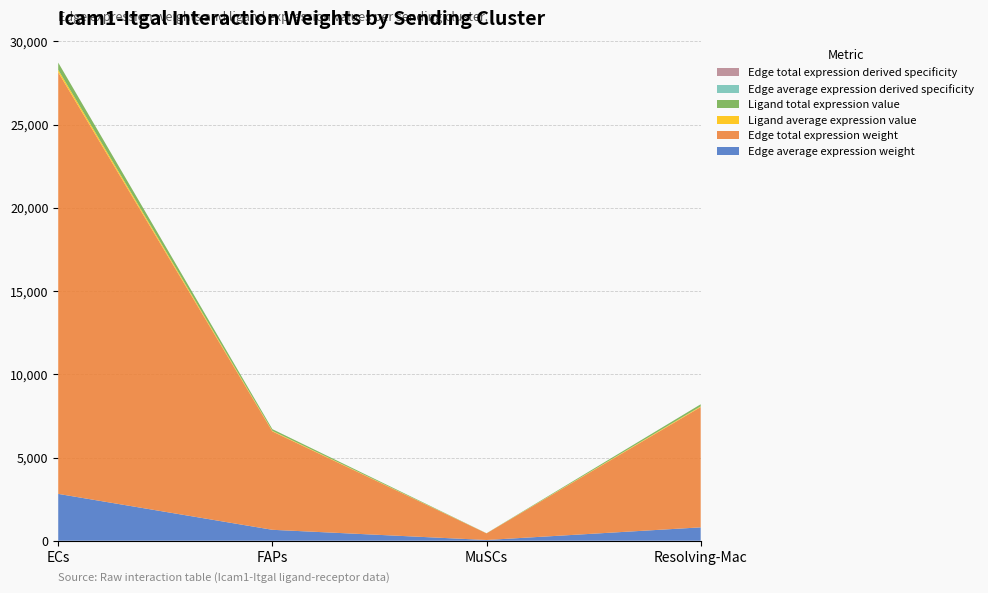

Reading right to left, extract all data points from this chart.

Edge average expression weight: Resolving-Mac=803.3	MuSCs=44.2	FAPs=656.7	ECs=2814.7
Edge total expression weight: Resolving-Mac=7229.7	MuSCs=397.5	FAPs=5910.3	ECs=25332.1
Ligand average expression value: Resolving-Mac=41.3	MuSCs=2.3	FAPs=33.8	ECs=144.8
Ligand total expression value: Resolving-Mac=124.0	MuSCs=6.8	FAPs=101.4	ECs=434.5
Edge average expression derived specificity: Resolving-Mac=0.1	MuSCs=0.0	FAPs=0.1	ECs=0.3
Edge total expression derived specificity: Resolving-Mac=0.1	MuSCs=0.0	FAPs=0.1	ECs=0.3